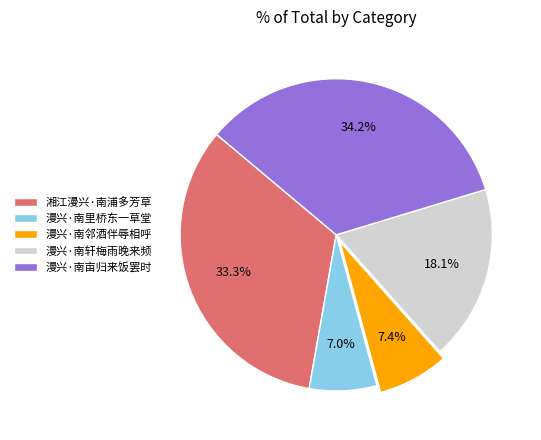

What is the ratio of the value at 湘江漫兴·南浦多芳草 to the value at 漫兴·南里桥东一草堂?

4.8